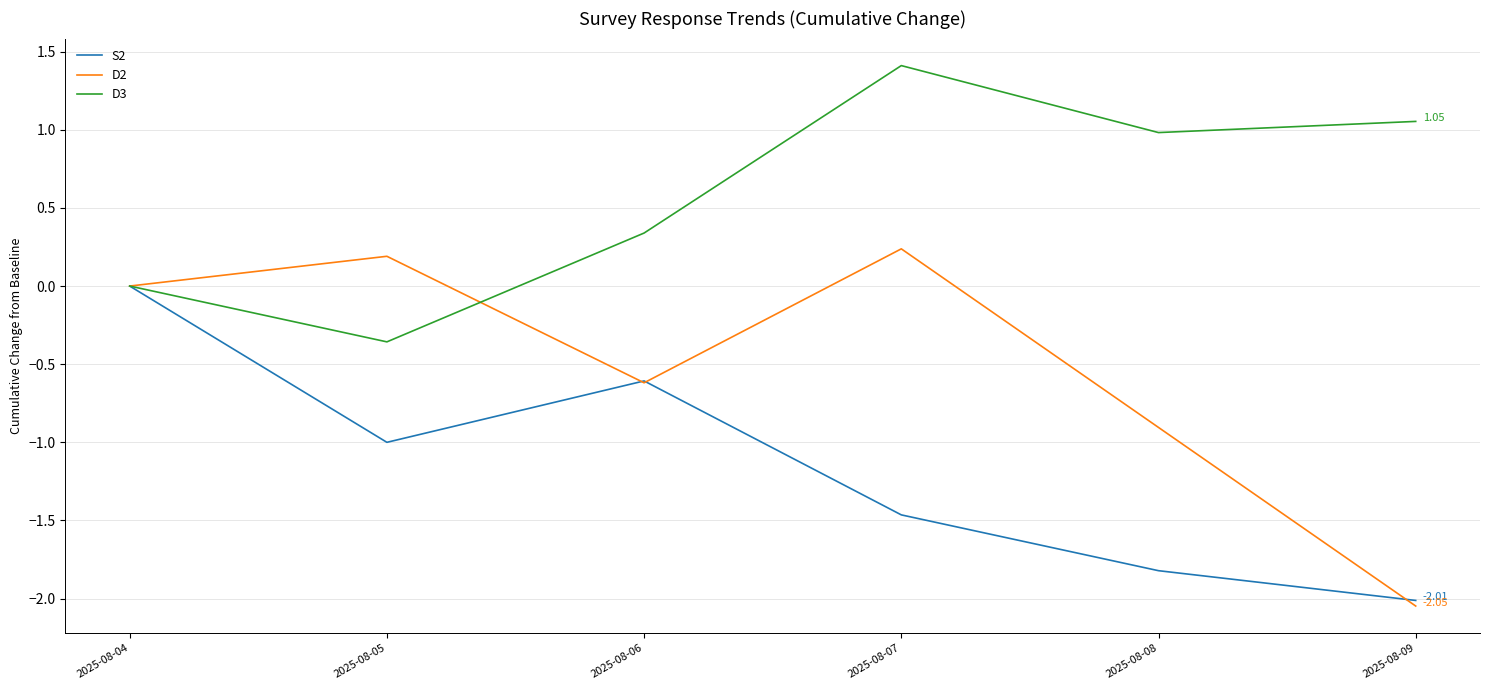

After their last crossing, which series has the higher values: D2 or D3?

D3